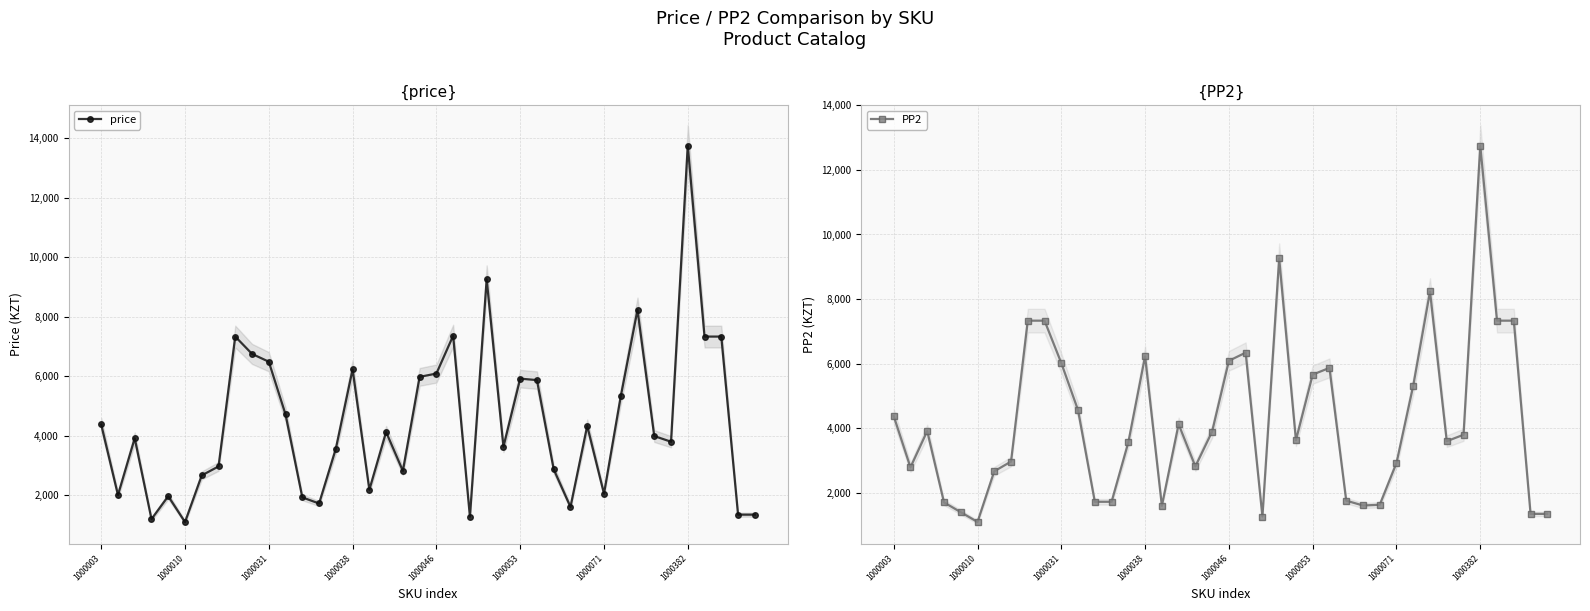

Which series has the widest spread of values?

price